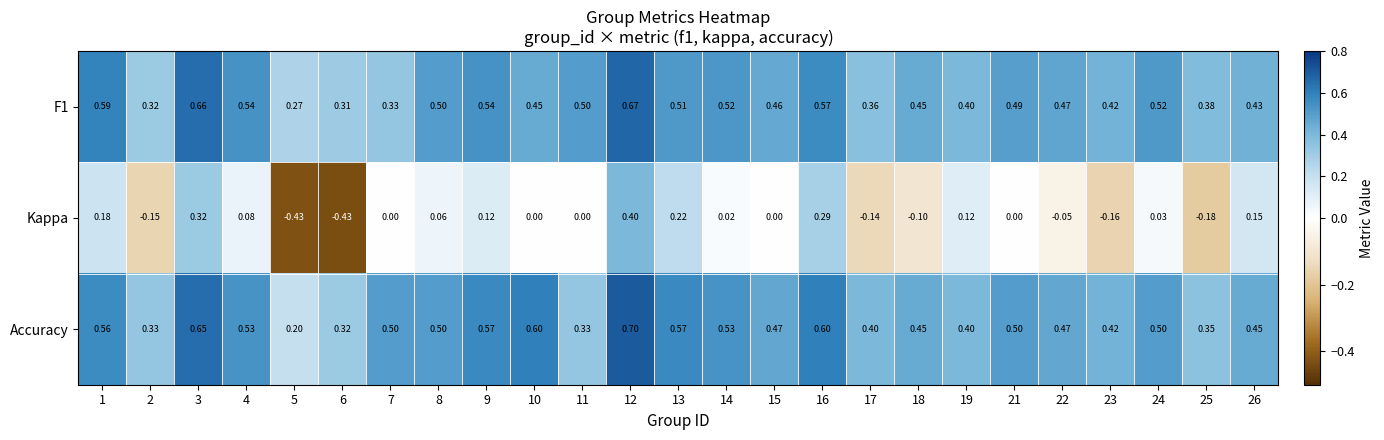

Which series has the largest range (max minus min)?

Kappa